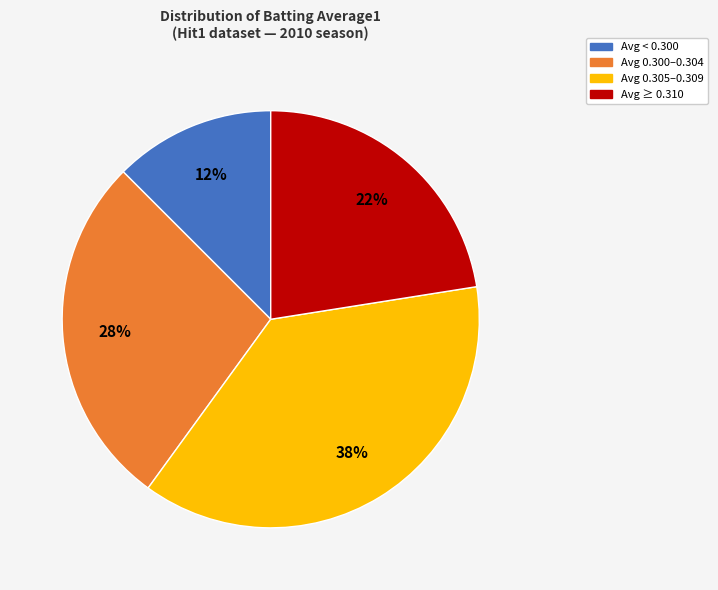

Is there a majority slice in this chart?

No